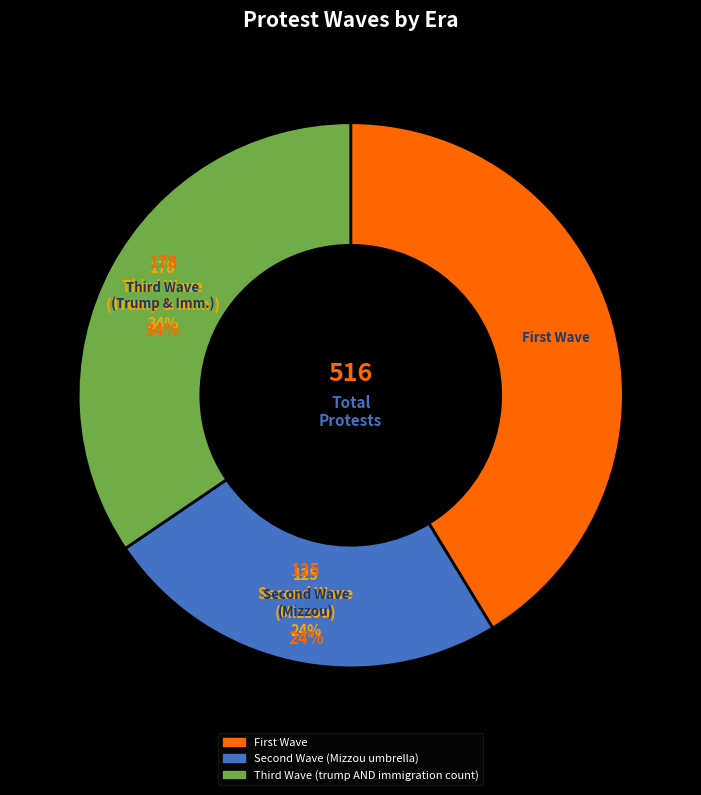

To the nearest percent, what is the average slice percentage?

33%